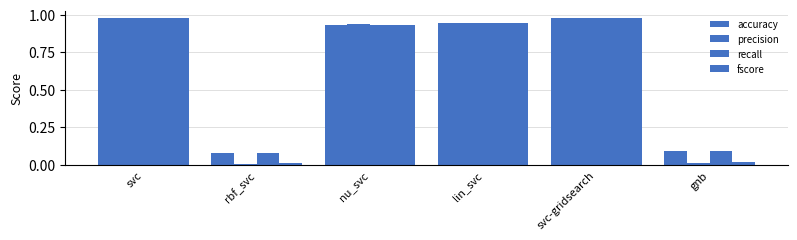

How many bars are there in each group?

4